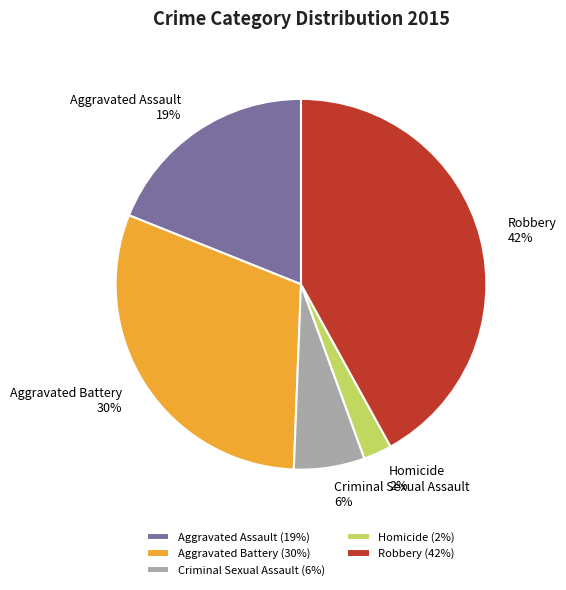

Is it true that Aggravated Battery is 30% of the pie?

True